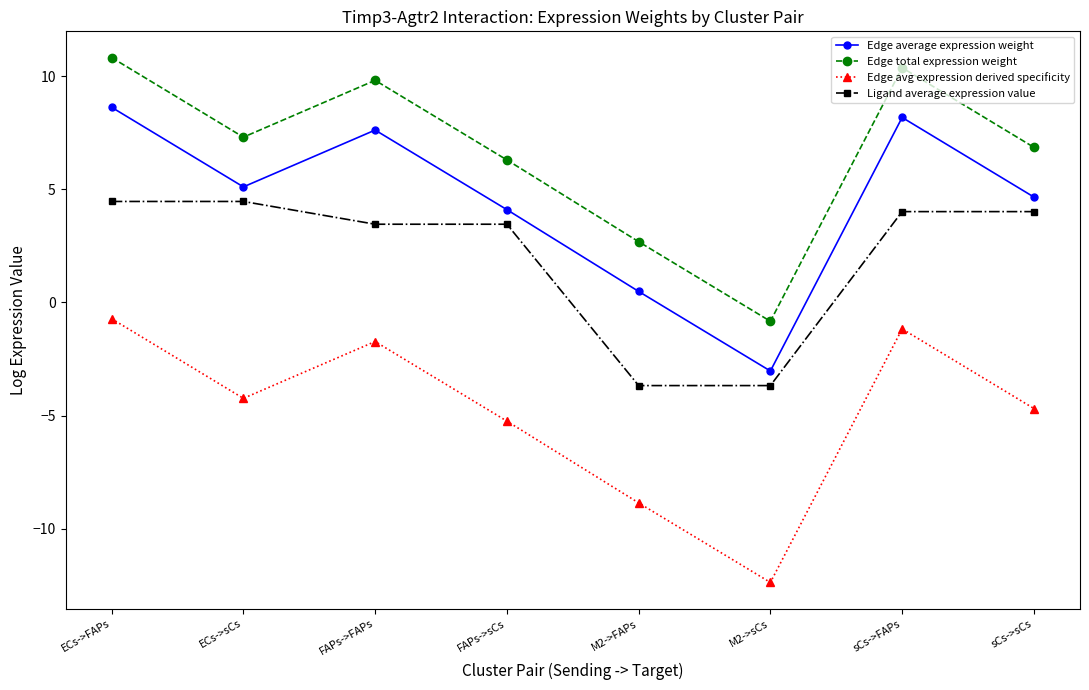

What is the greatest value displayed?

10.8